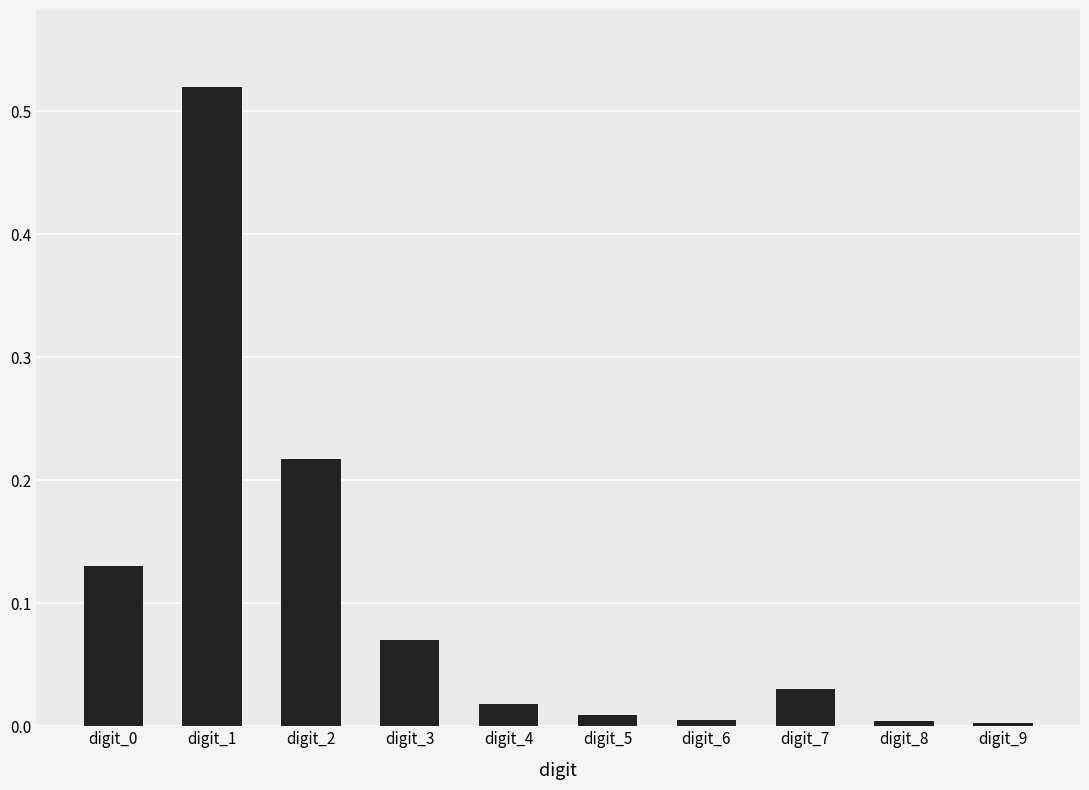

What is the sum of all values?

1.0